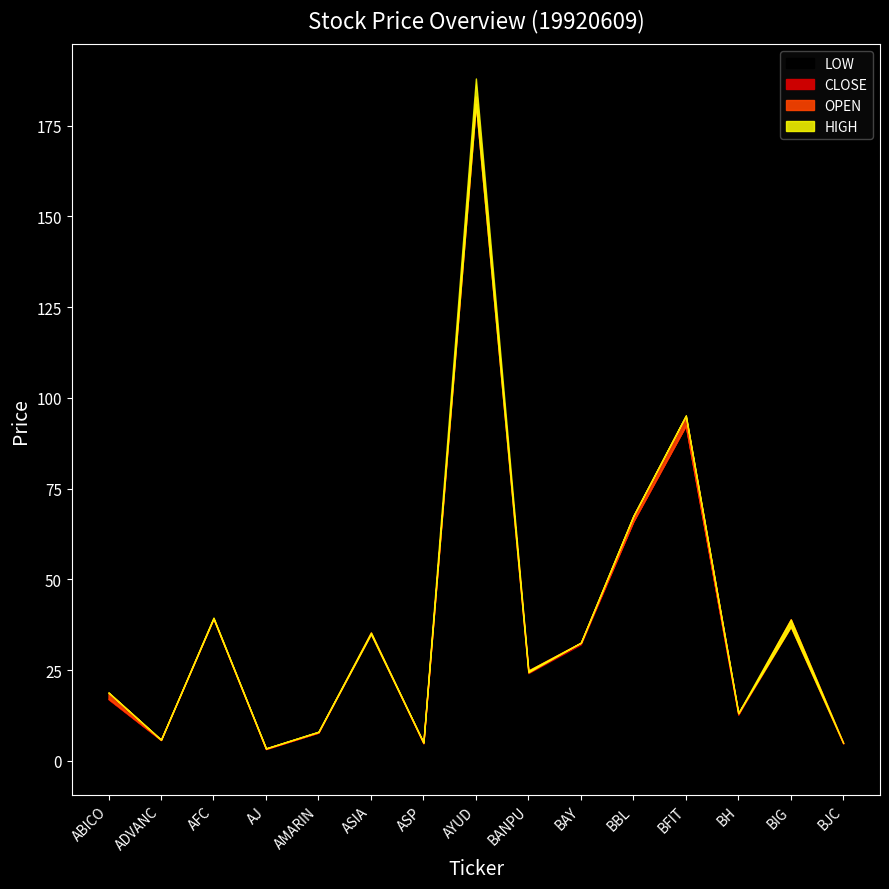

What is the difference between the maximum and minimum values in the CLOSE series?

179.7